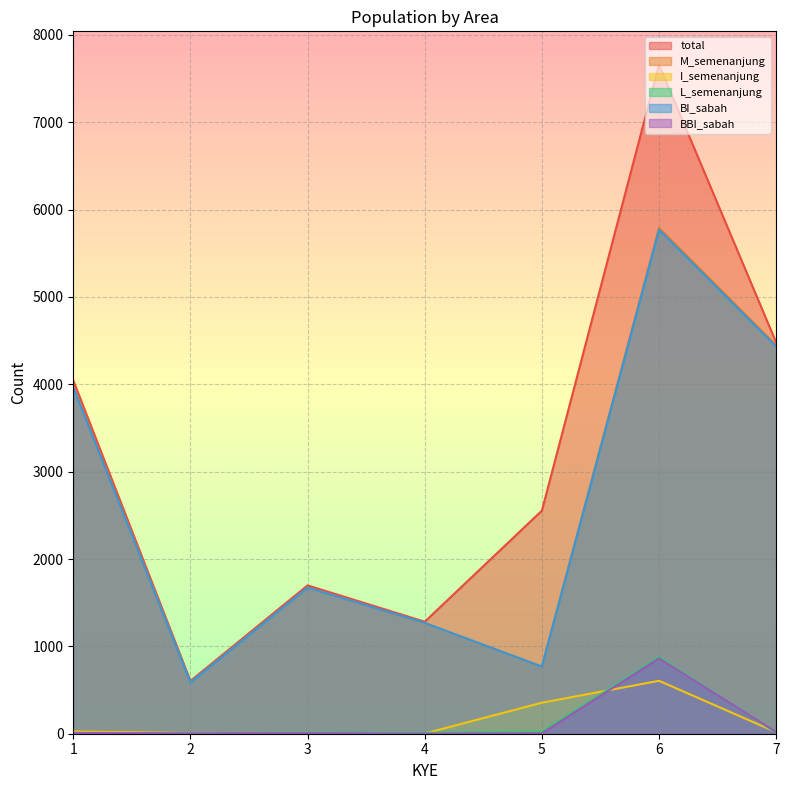

What is the average value of the BBI_sabah series?

130